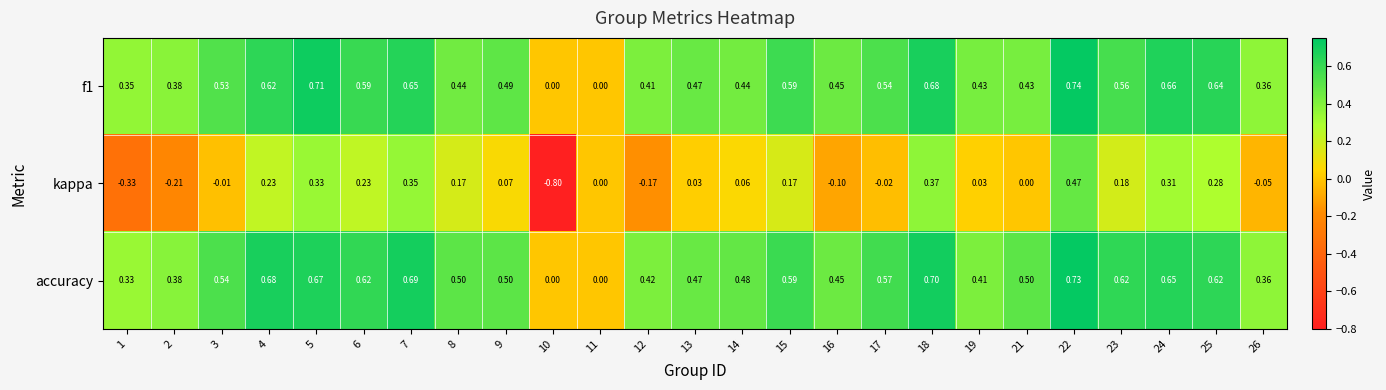

Which series has the widest spread of values?

kappa